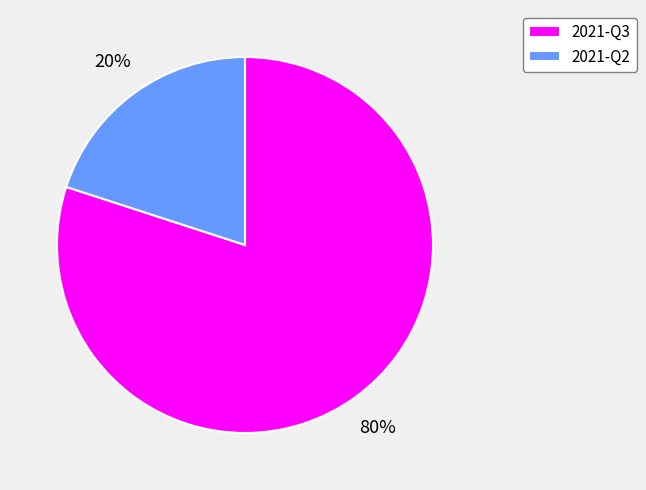

What is the smallest slice in the pie chart?

2021-Q2